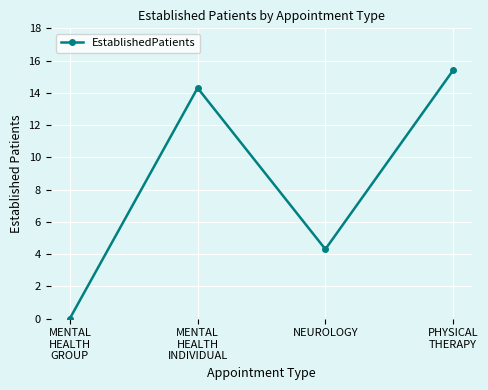

What is the label of the 2nd point from the left?

MENTAL
HEALTH
INDIVIDUAL